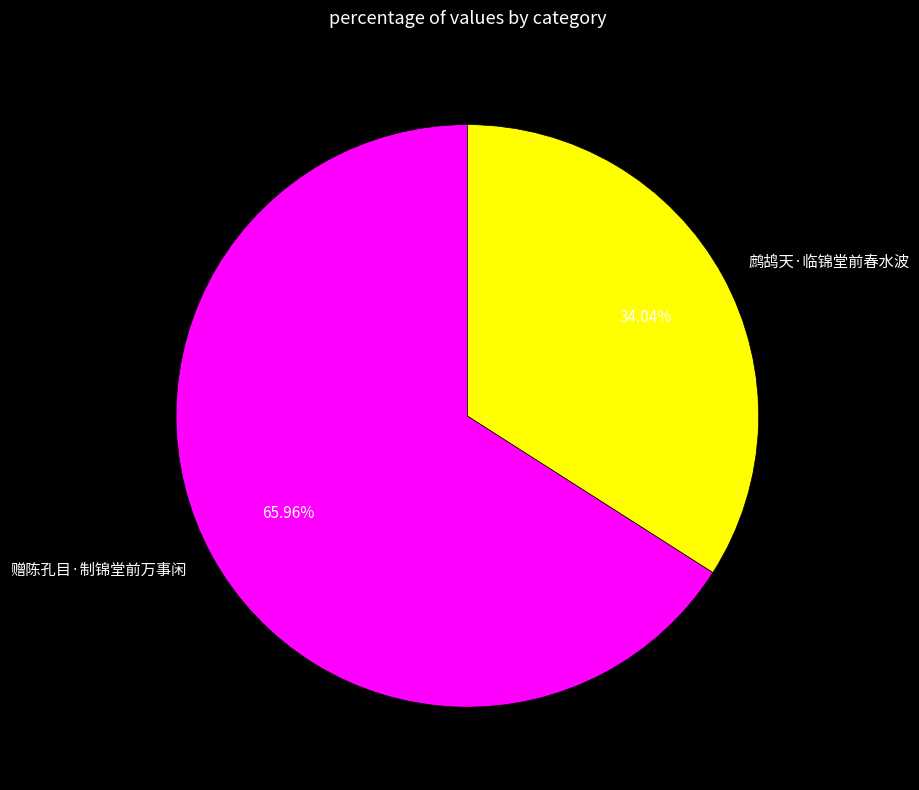

To the nearest percent, what is the average slice percentage?

50%